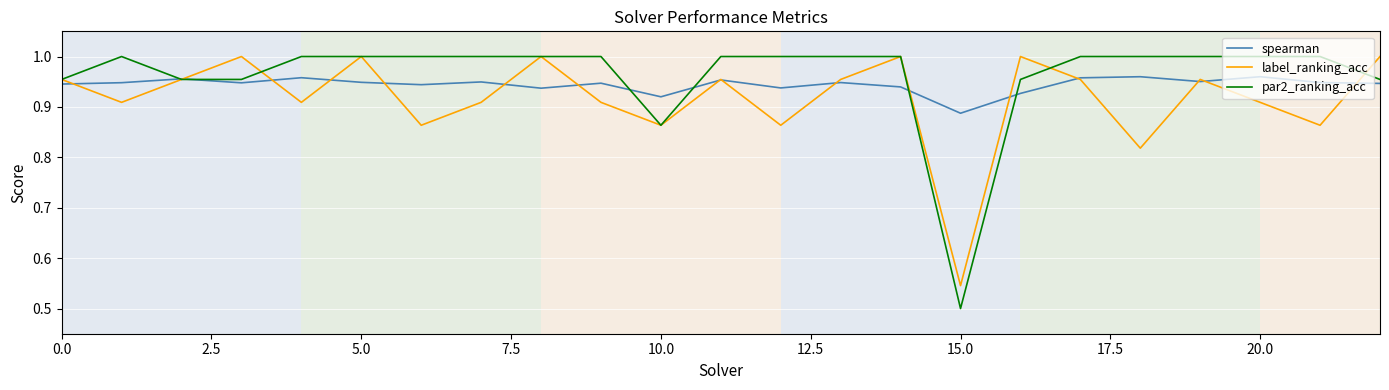

Which series has the largest range (max minus min)?

par2_ranking_acc